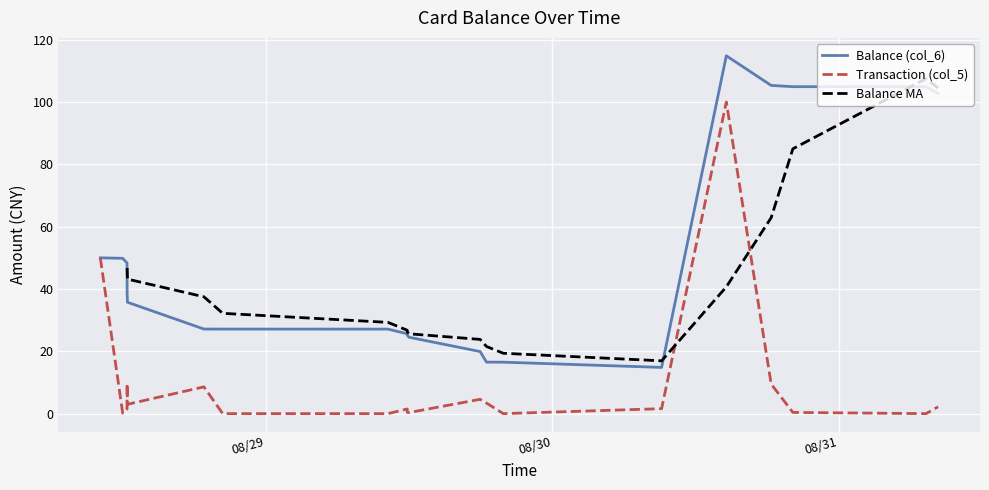

Between 2014/08/29 10:14:35 and 2014/08/30 20:09:00, which series saw the biggest shift?

Balance (col_6)